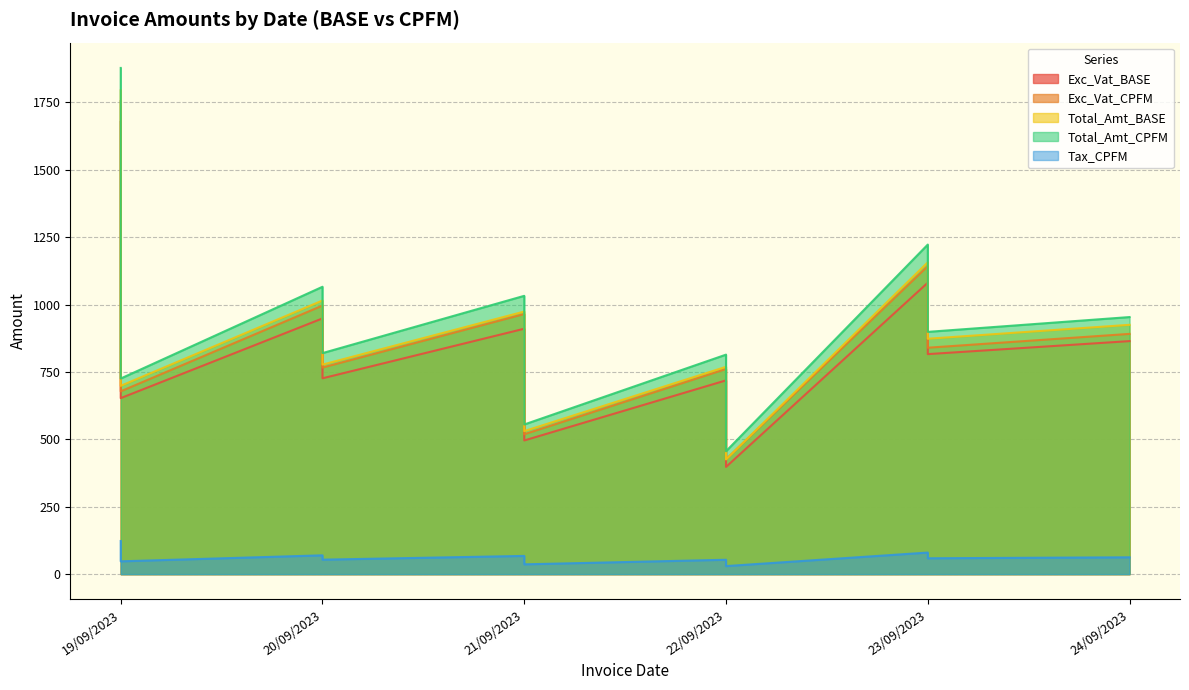

How many values in the Total_Amt_CPFM series are below 819?

7